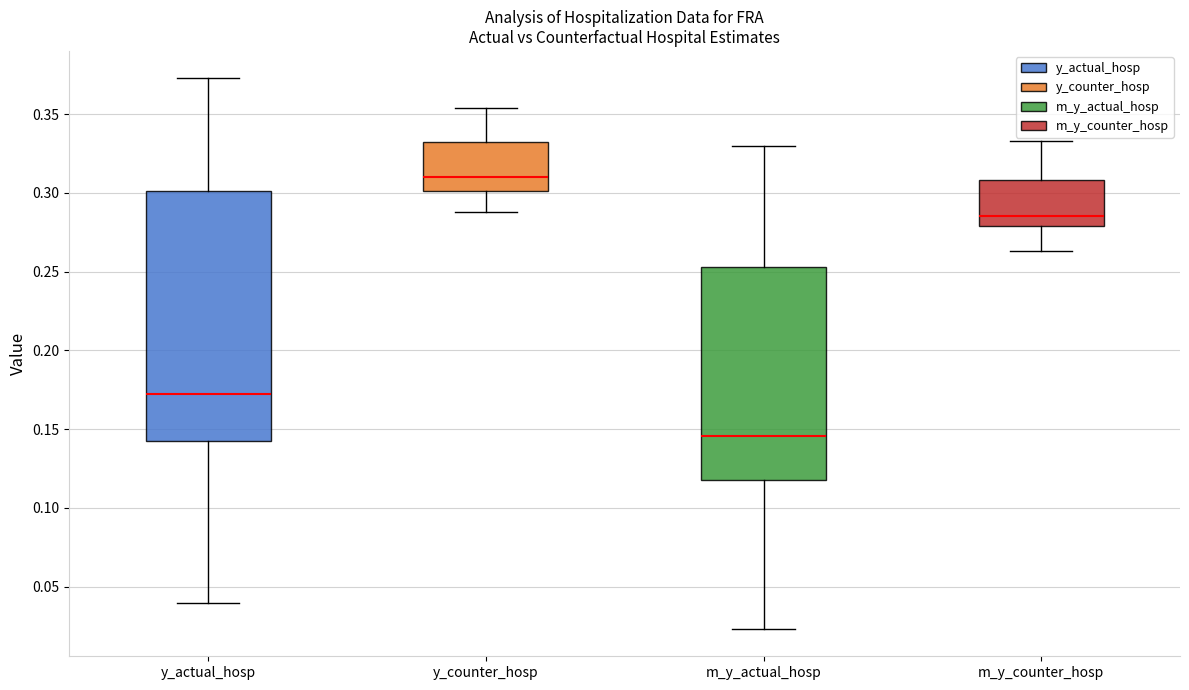

Which box's median line is the highest?

y_counter_hosp